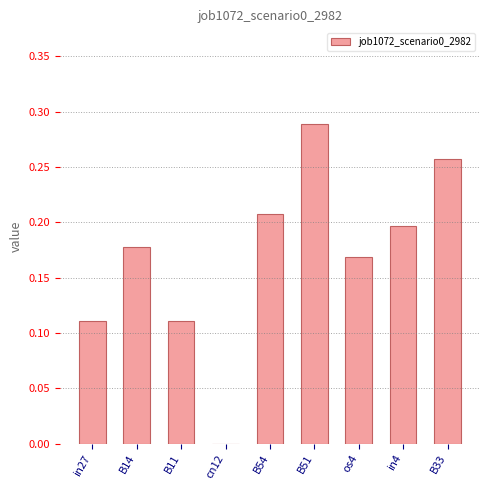

What is the change in value from B54 to B51?

+0.1